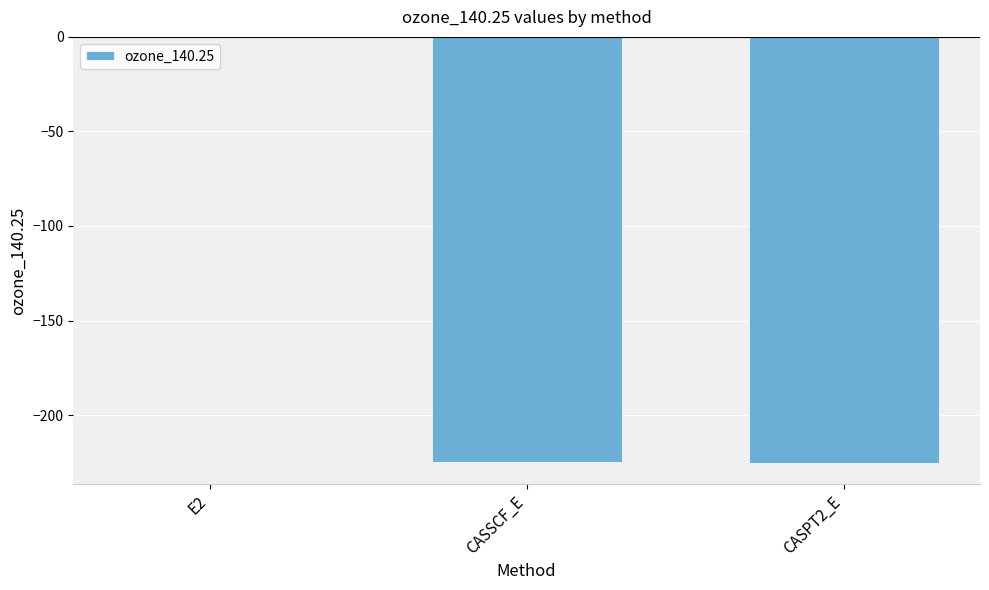

Which label corresponds to the largest value in the chart?

E2